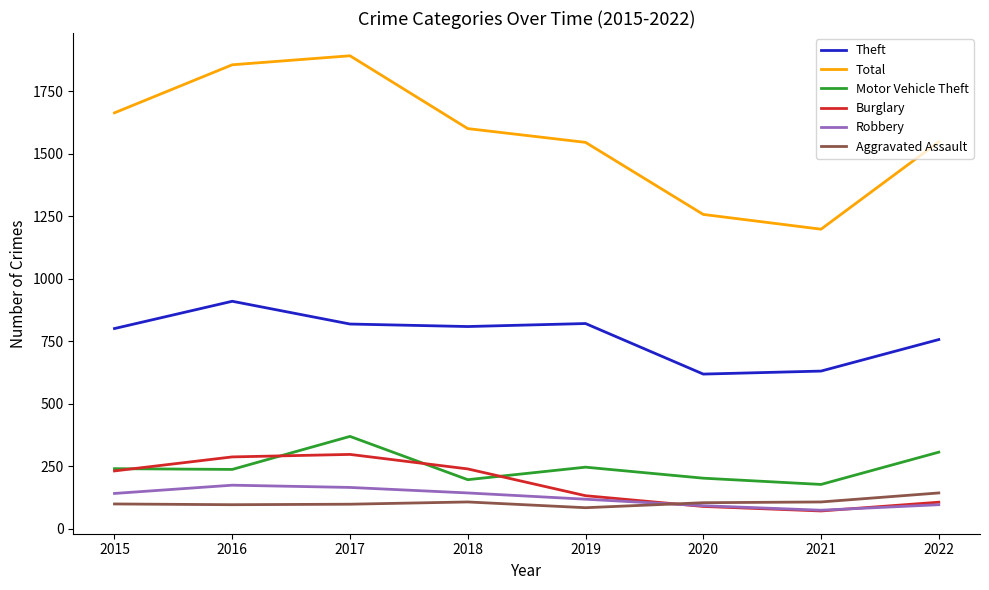

What is the difference between the highest and lowest values at 2022?

1450